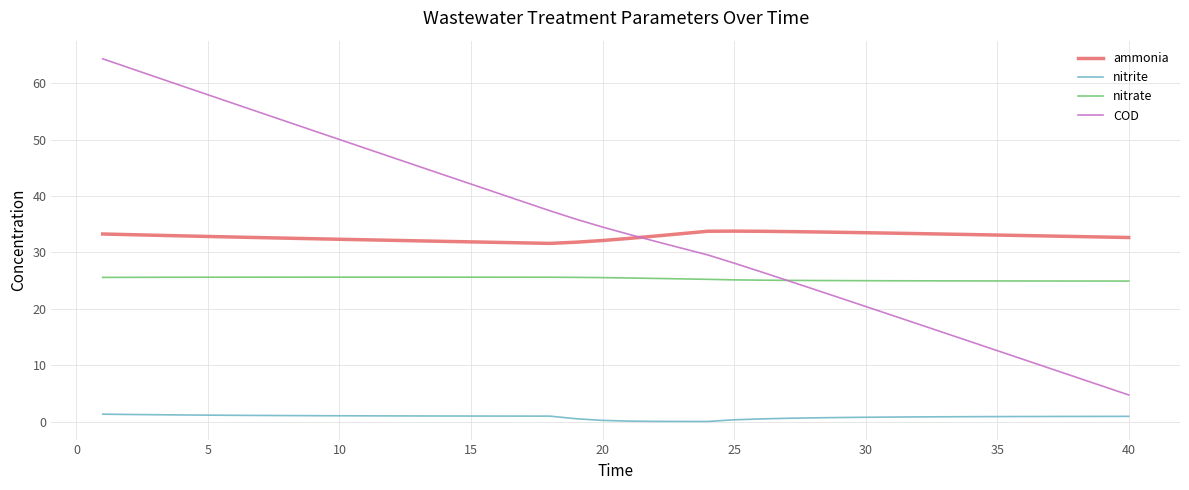

What is the maximum value for COD?

64.3